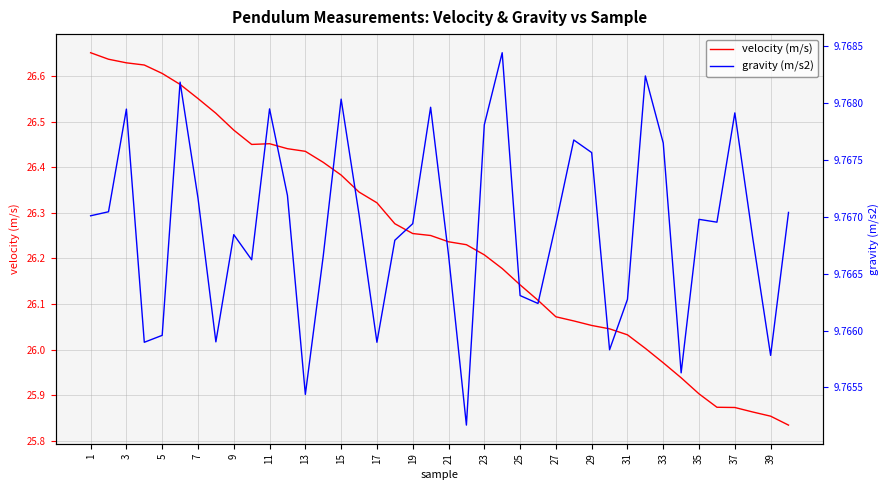

How many interior local peaks does the gravity (m/s2) series have?

11